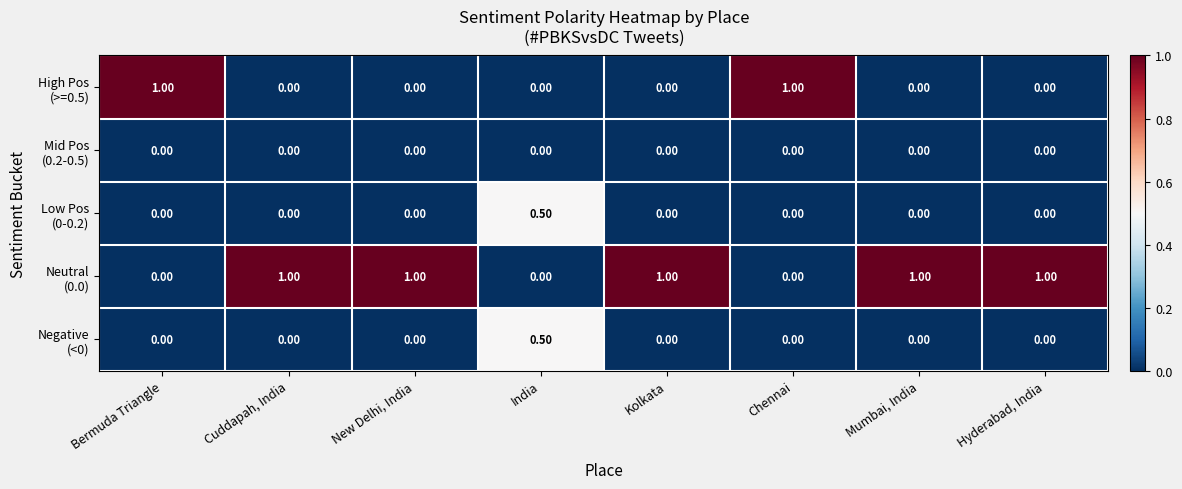

At how many categories does at least one series exceed 0?

8